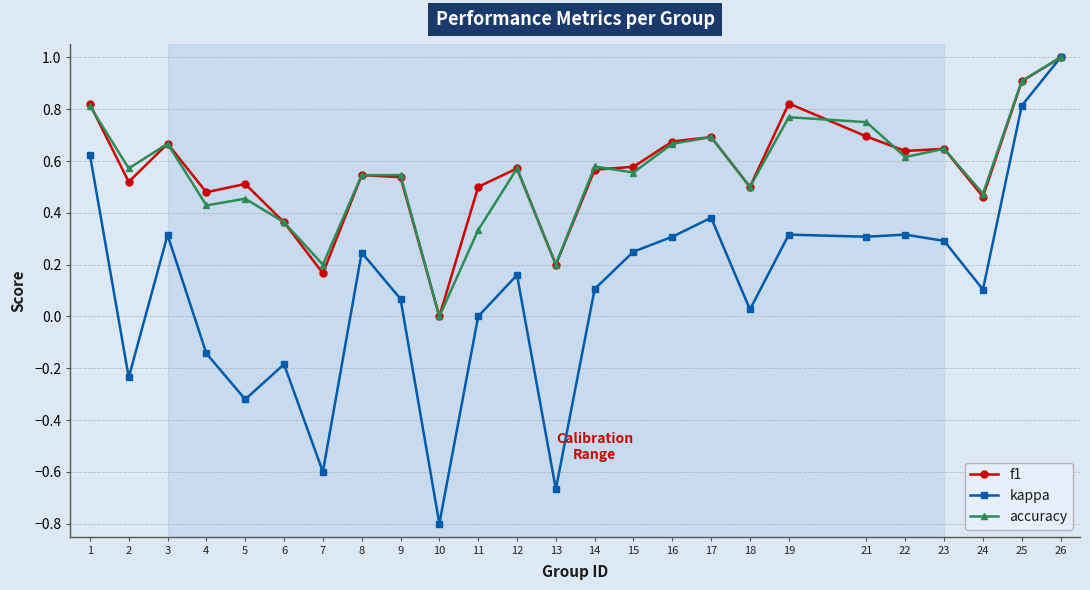

Which series has the largest range (max minus min)?

kappa